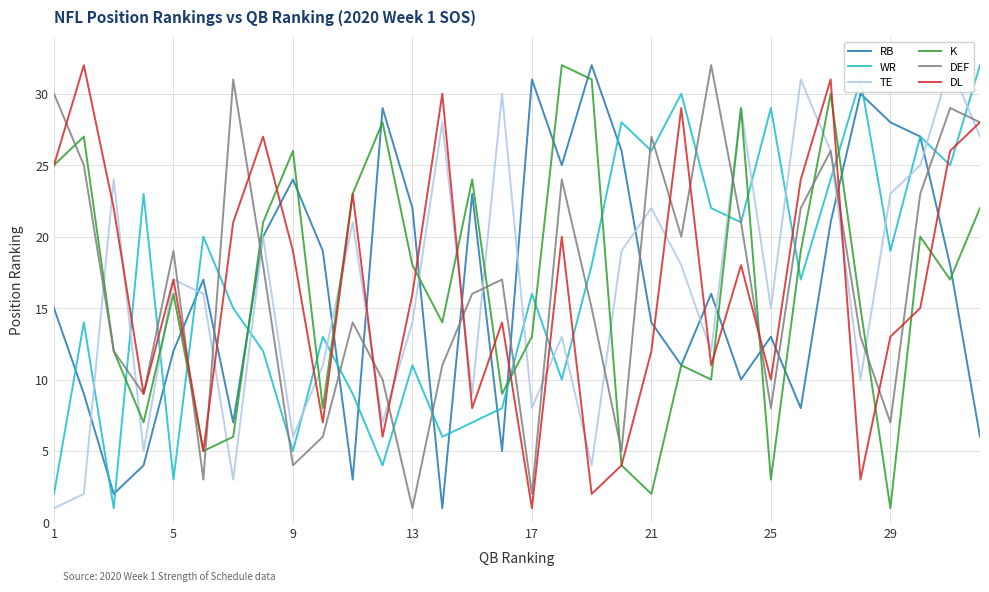

At which label does DEF reach its minimum?

13